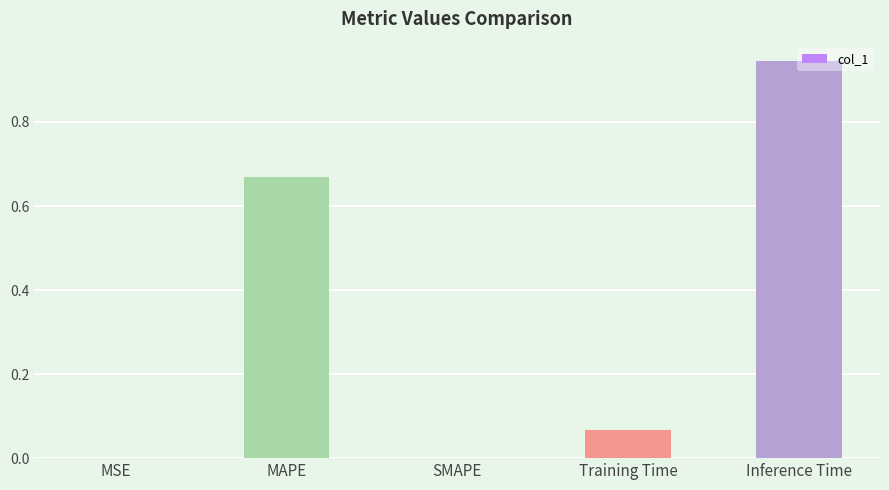

What is the change in value from MSE to Inference Time?

+0.9